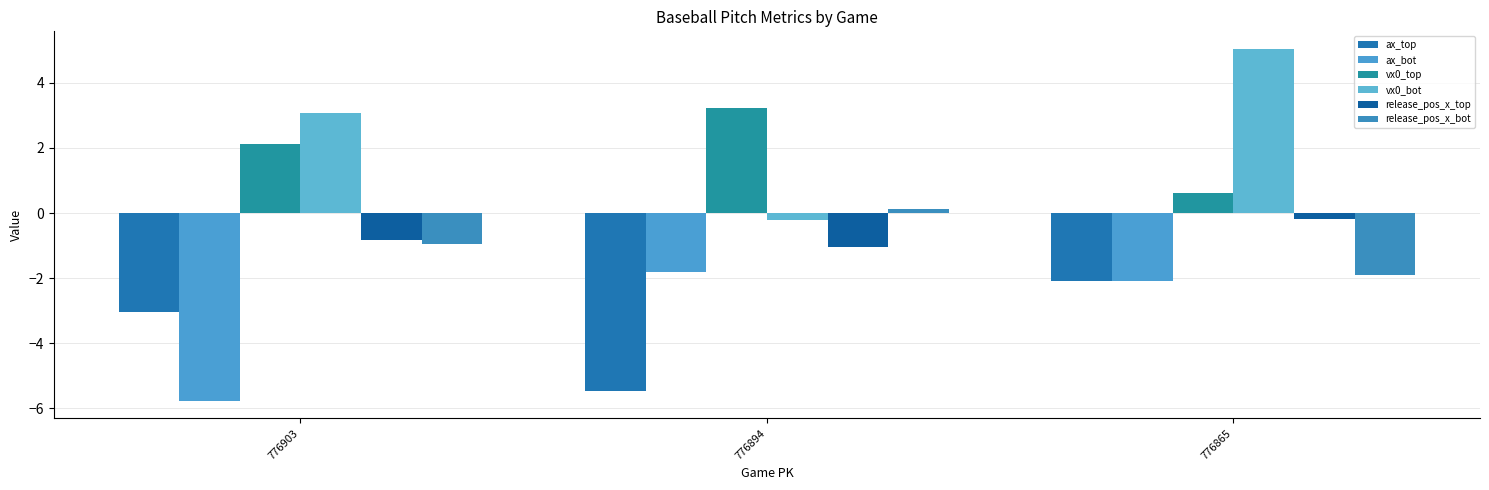

Which series has the largest total across all categories?

vx0_bot